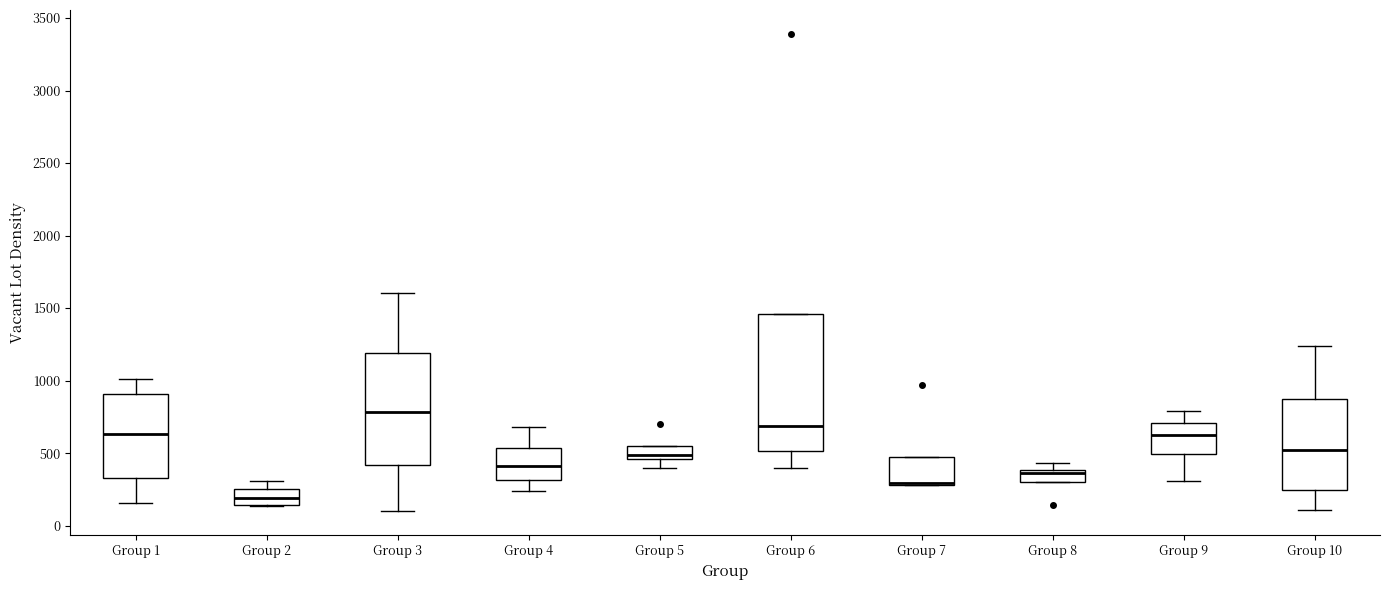

Which box is the tallest, from its lower edge to its upper edge?

Group 6